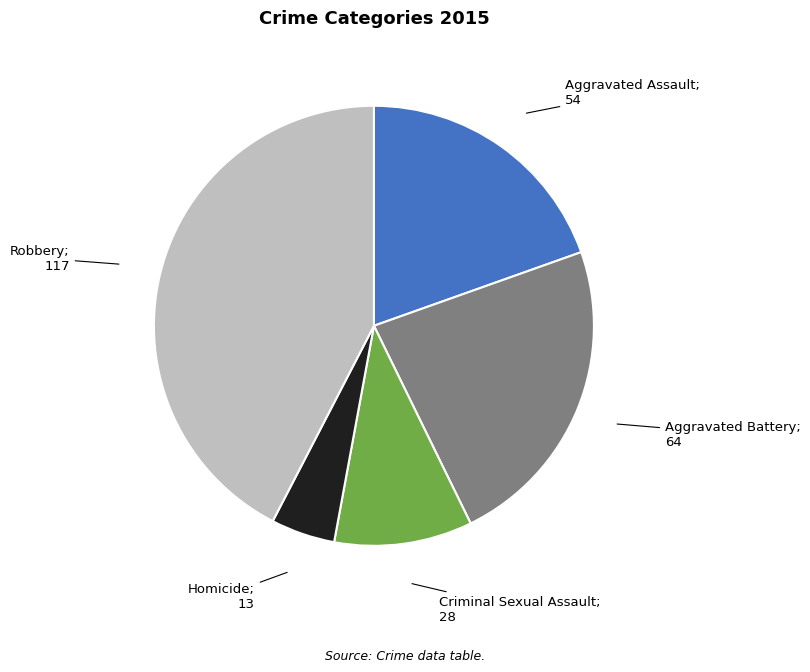

How many slices are in this pie chart?

5